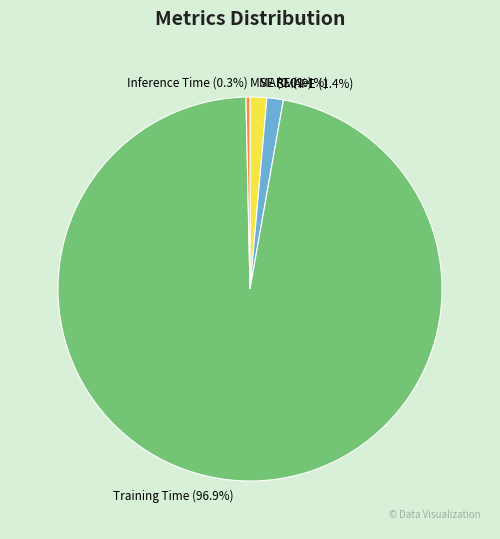

Do Training Time and SMAPE together represent more than half of the pie?

Yes